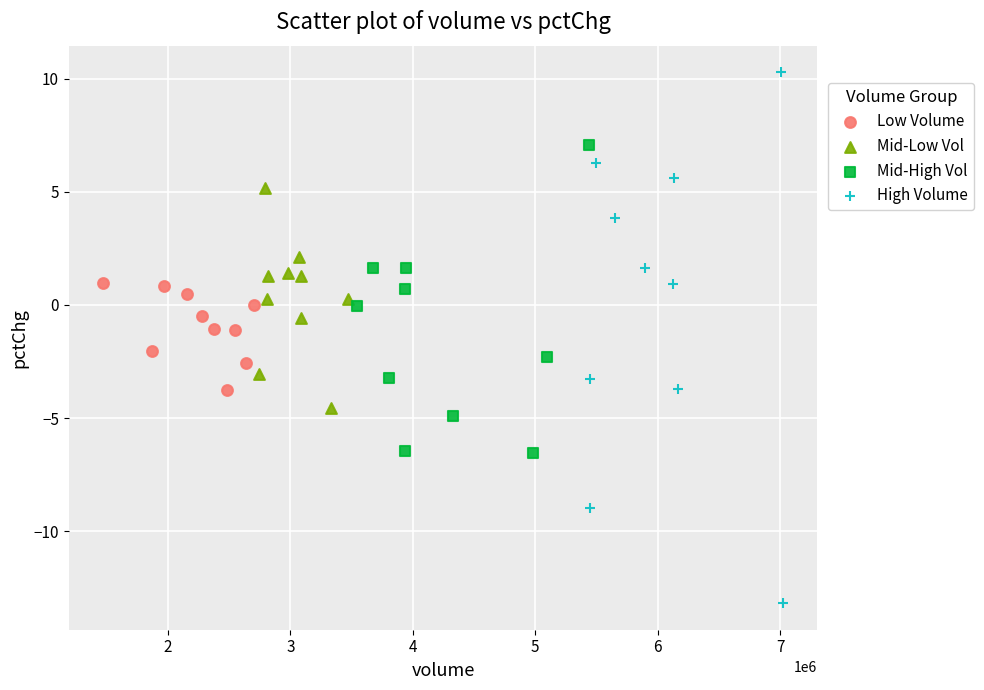

Which series contains the lowest Y value?

High Volume